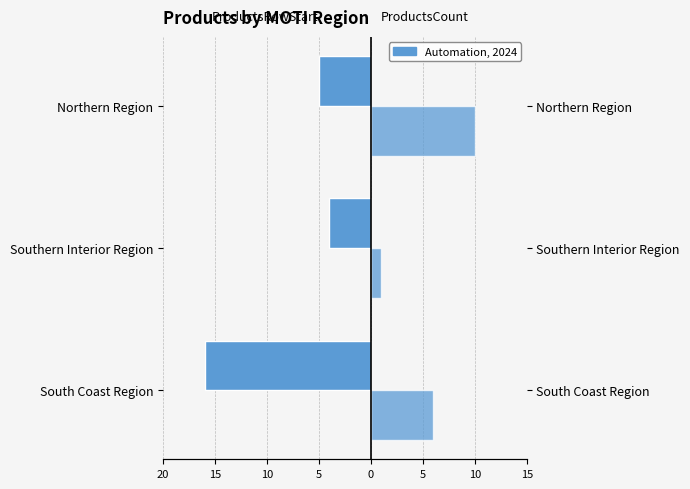

Reading left to right, transcribe all the data shown in this chart.

ProductsRowStart: -16	-4	-5
ProductsCount: 6	1	10